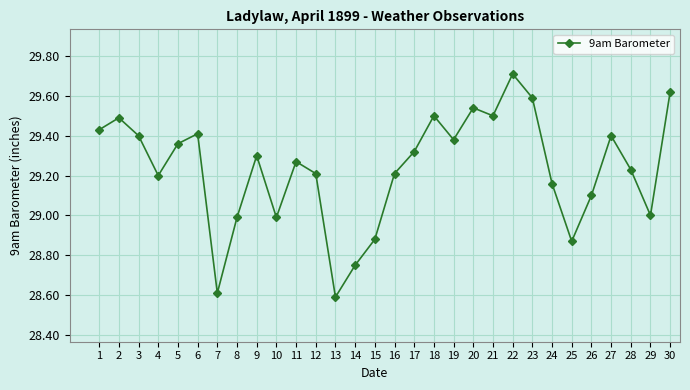

Which label corresponds to the largest value in the chart?

22